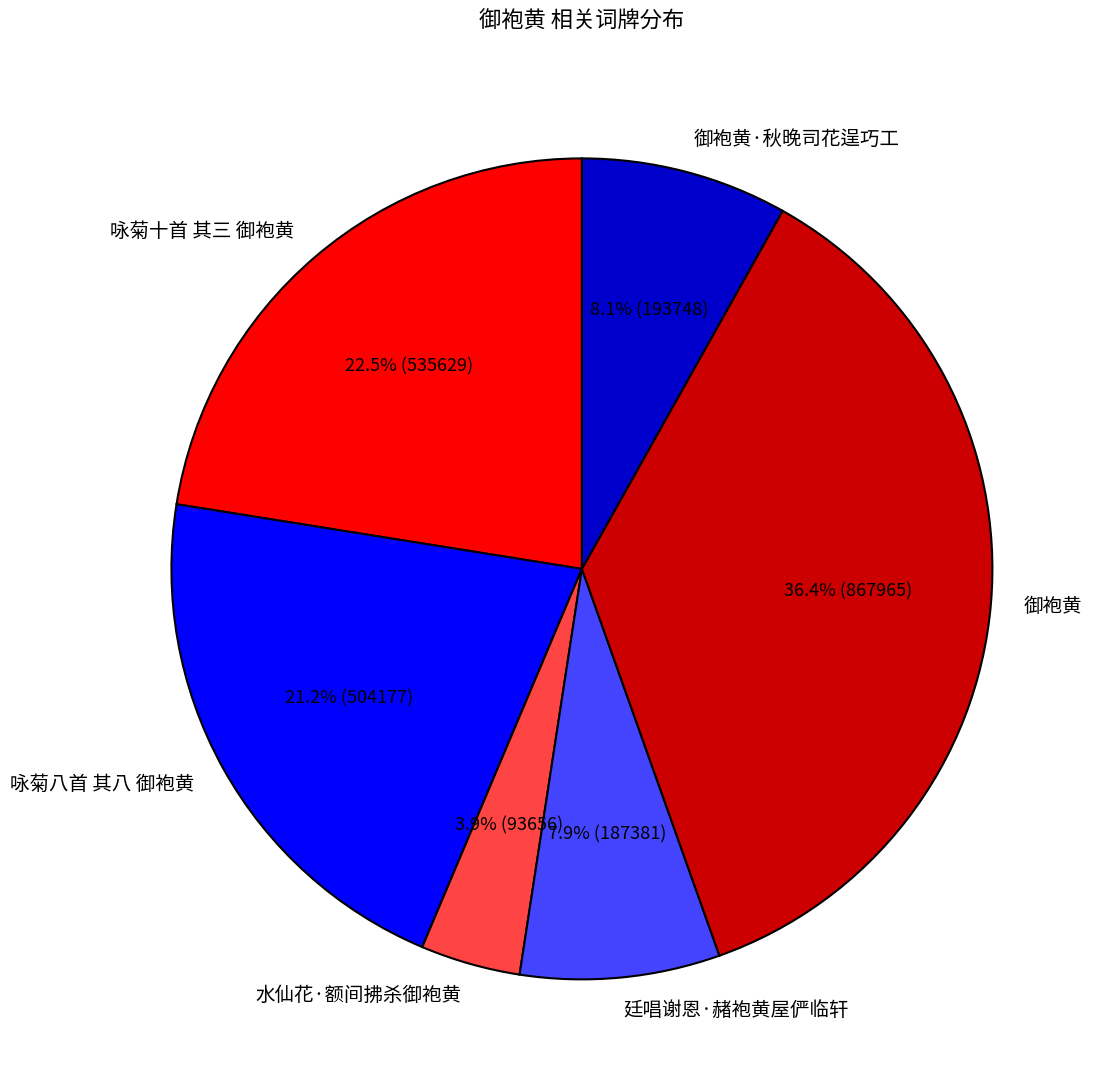

What is the smallest slice in the pie chart?

水仙花·额间拂杀御袍黄